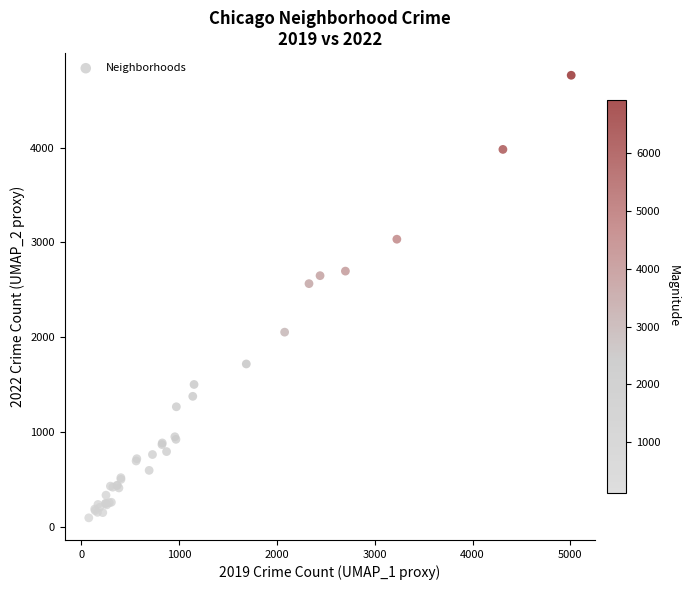

What Y value in the scatter plot is closest to 2430?

2566